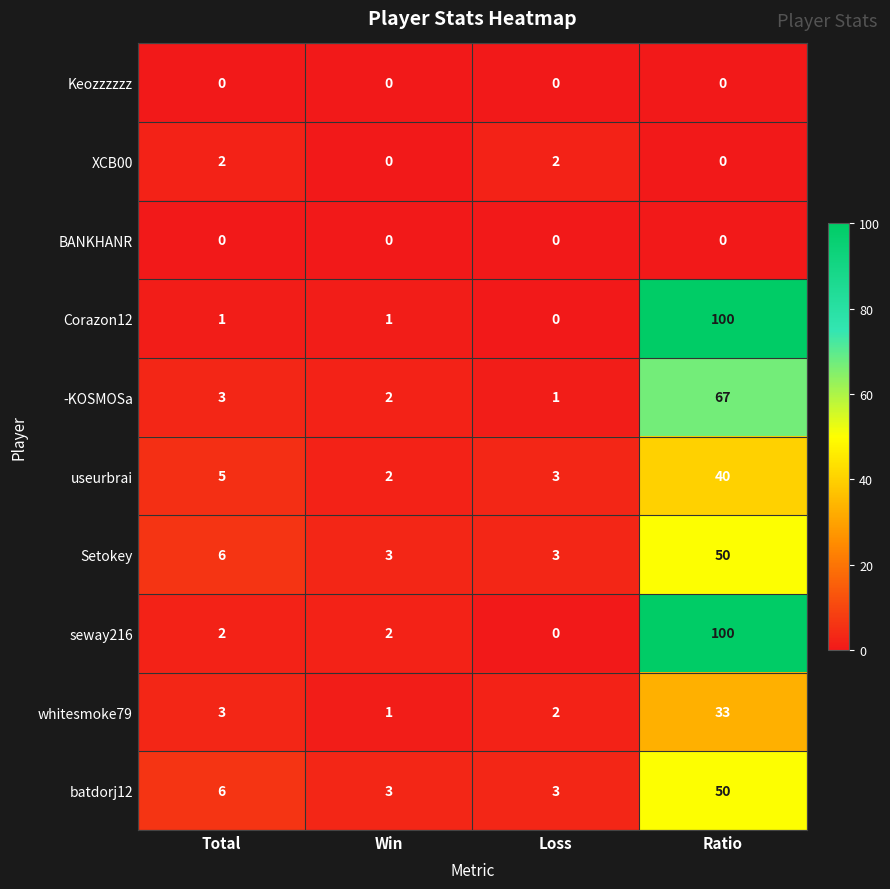

At which category is the sum across all series the highest?

Ratio